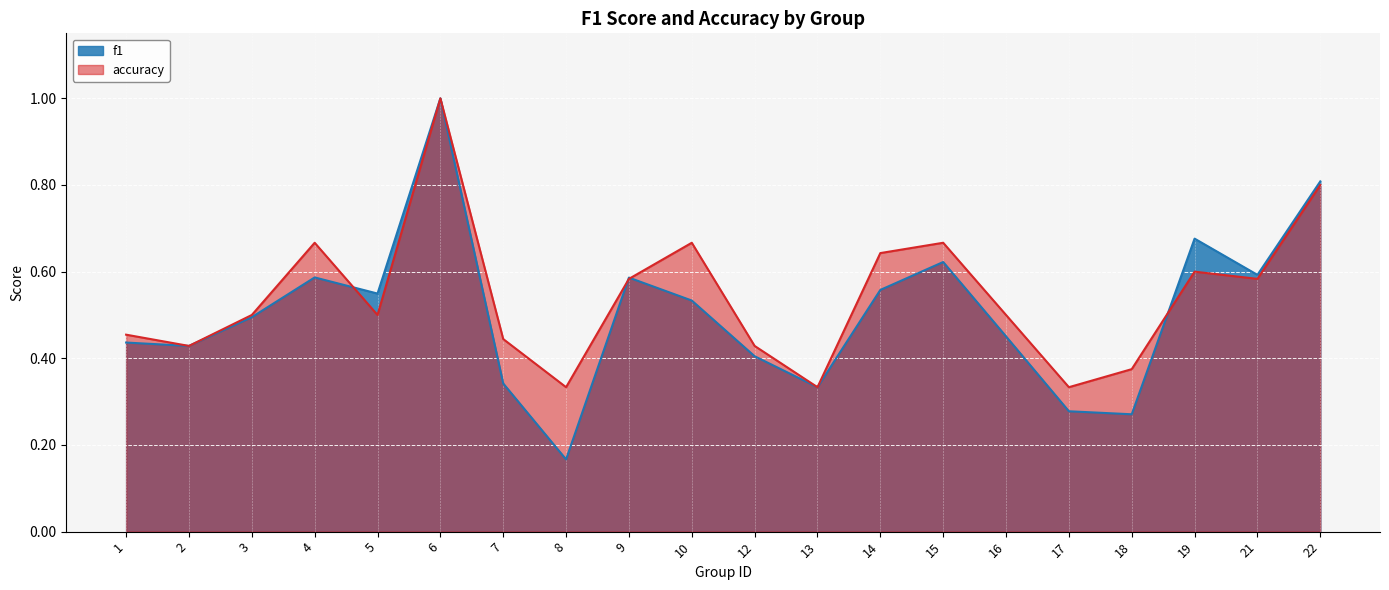

Is it true that accuracy equals 0.2 at 12?

False